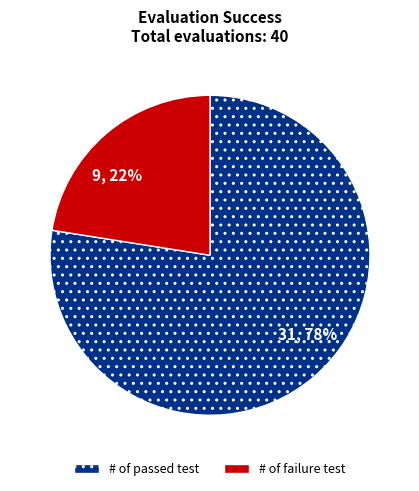

To the nearest percent, what is the combined percentage of # of failure test and # of passed test?

100%